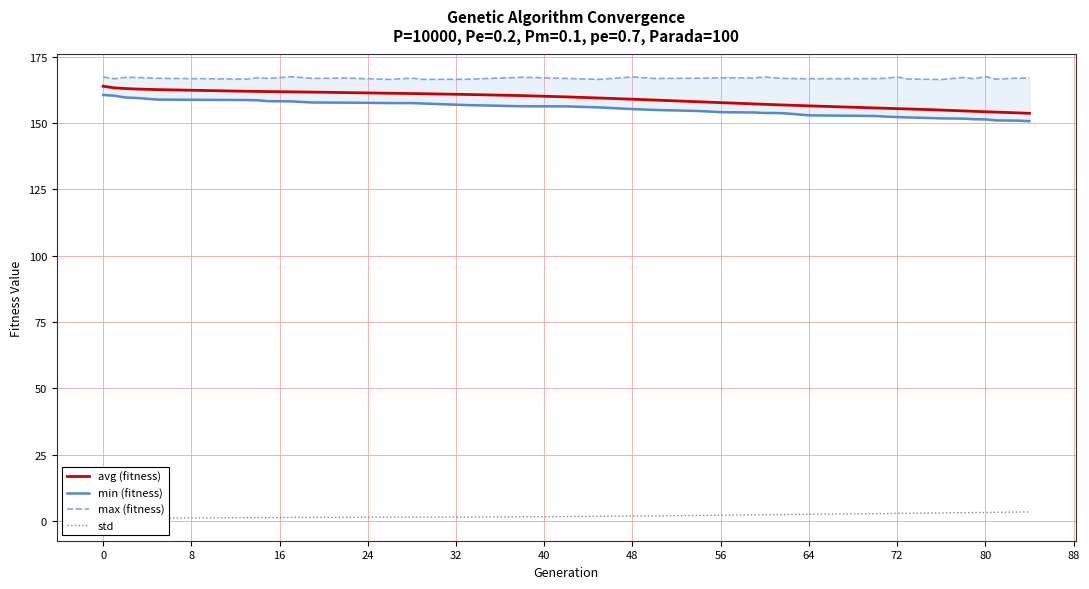

What is the average value of the std series?

2.1